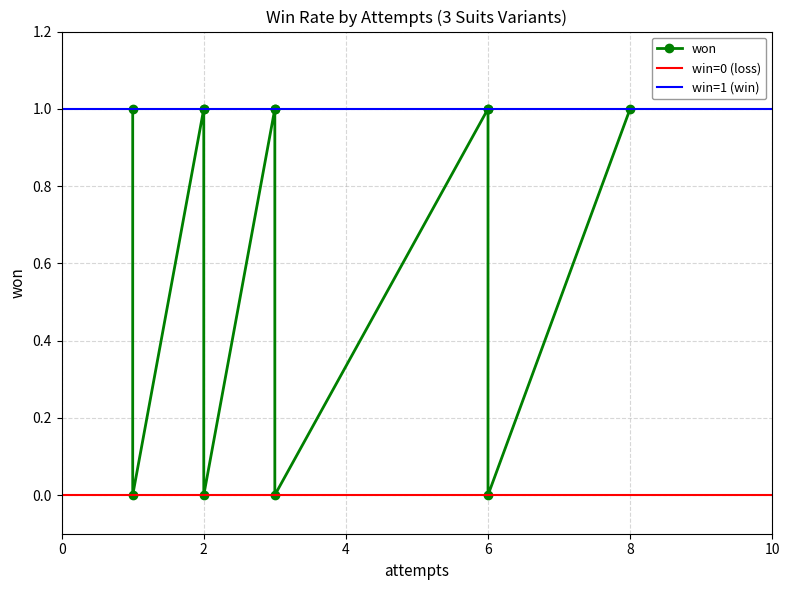

Does the chart display data point markers on the line(s)?

Yes